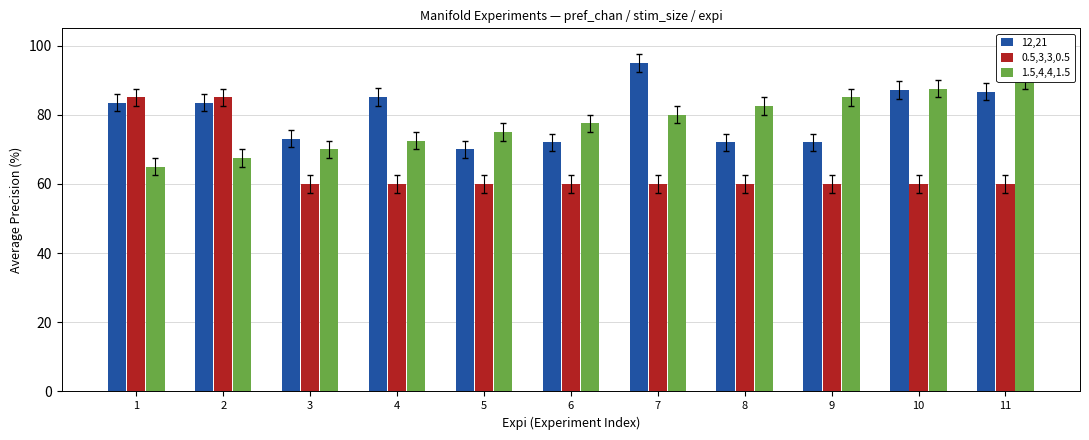

How many 1.5,4,4,1.5 values are between 70 and 85?

7